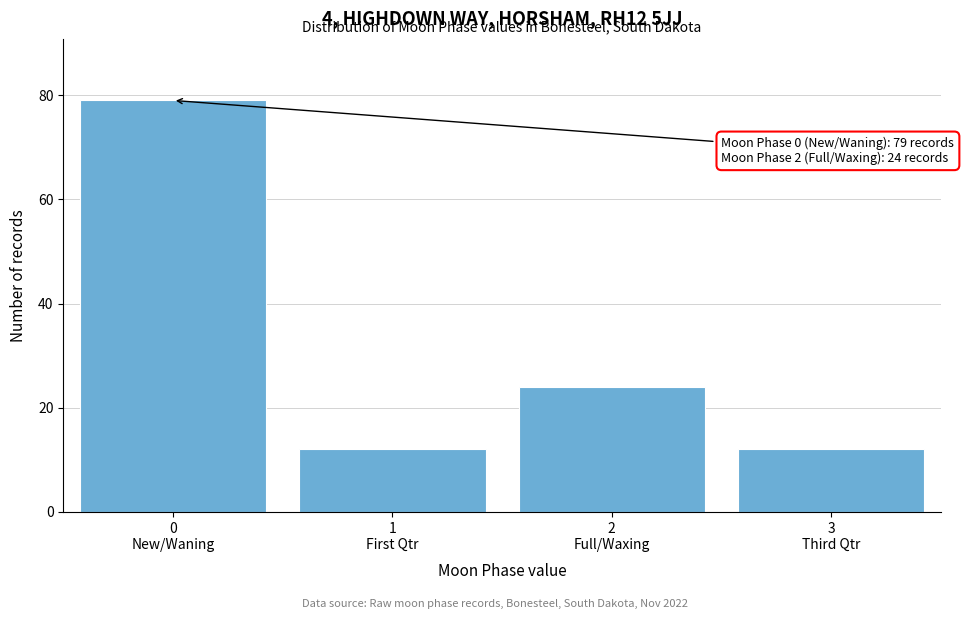

Reading left to right, what are all the values shown in this chart?

79	12	24	12